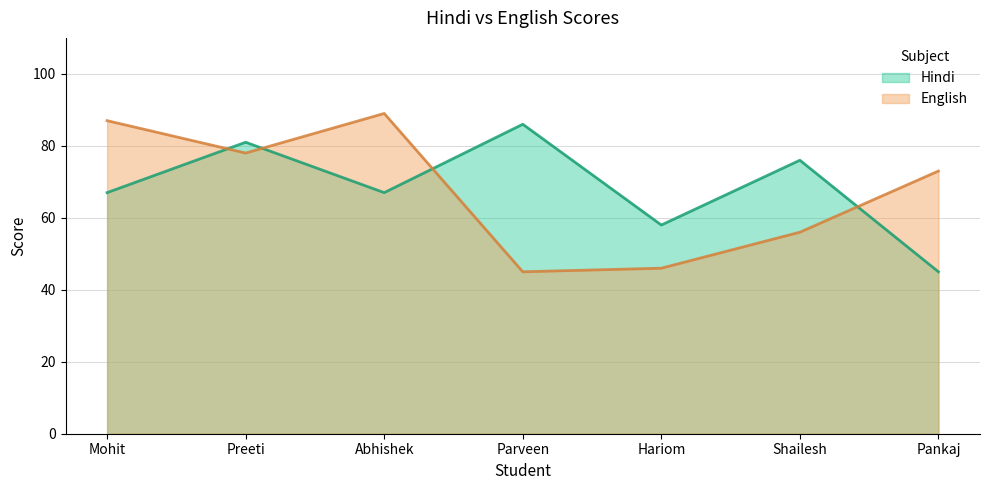

What is the difference between the English values at Abhishek and Parveen?

44